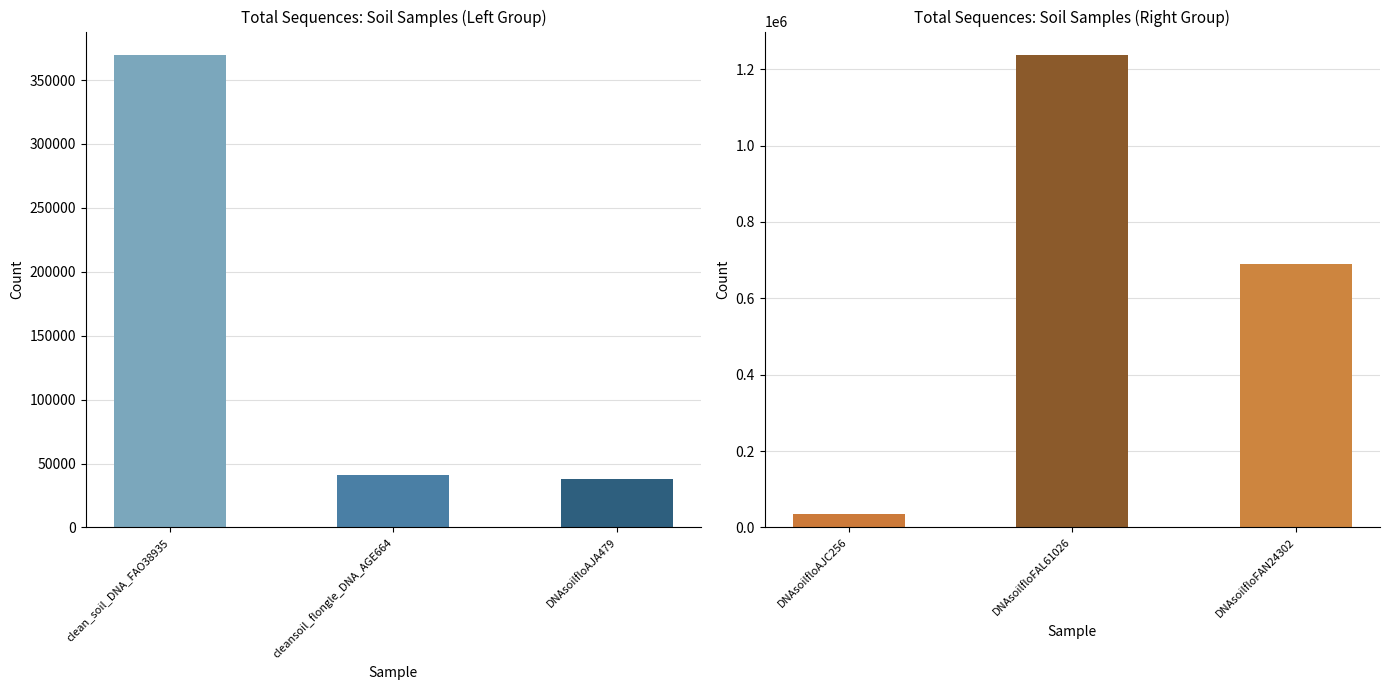

Reading left to right, extract all data points from this chart.

clean_soil_DNA_FAO38935: 369472.0	1160.0	367497.0	12176.0	355321.0	0.3	3.3	96.2
cleansoil_flongle_DNA_AGE664: 40923.0	91.0	40703.0	3544.0	37159.0	0.2	8.7	90.8
DNAsoilfloAJA479: 37692.0	207.0	37652.0	2278.0	35374.0	0.6	6.0	93.8
DNAsoilfloAJC256: 35177.0	282.0	35733.0	2041.0	33692.0	0.8	5.7	95.8
DNAsoilfloFAL61026: 1236827.0	4670.0	1221792.0	39726.0	1182066.0	0.4	3.2	95.6
DNAsoilfloFAN24302: 690513.0	2789.0	706733.0	60332.0	646401.0	0.4	8.5	93.6